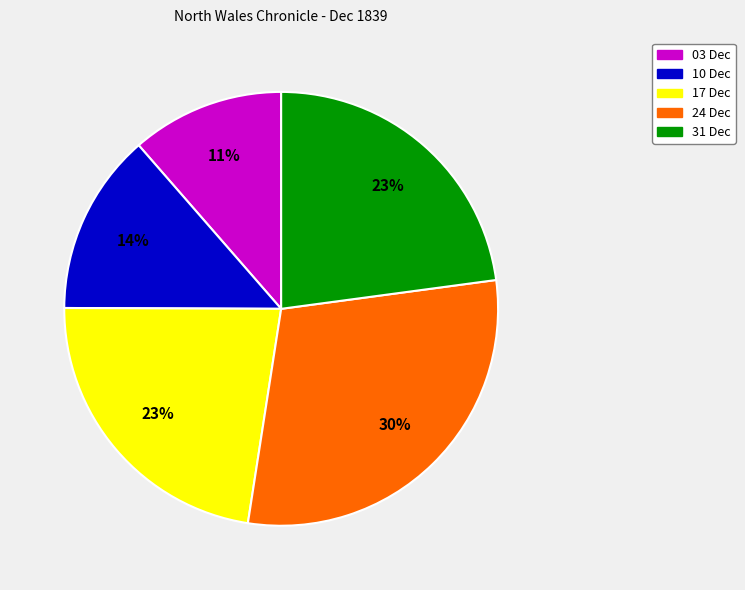

Combined, do 03 Dec and 10 Dec account for over 50%?

No